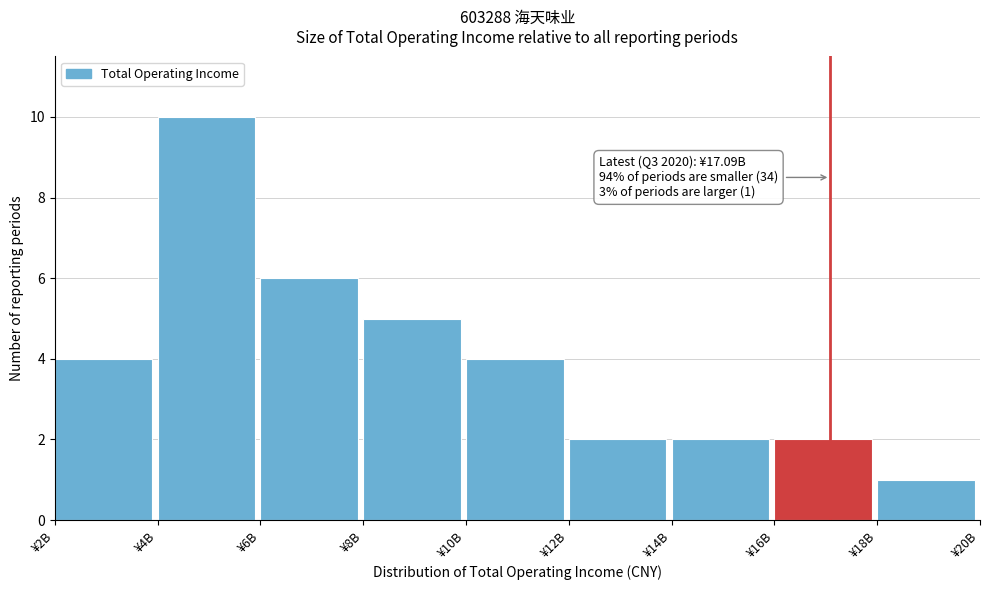

Reading left to right, extract all data points from this chart.

4	10	6	5	4	2	2	2	1